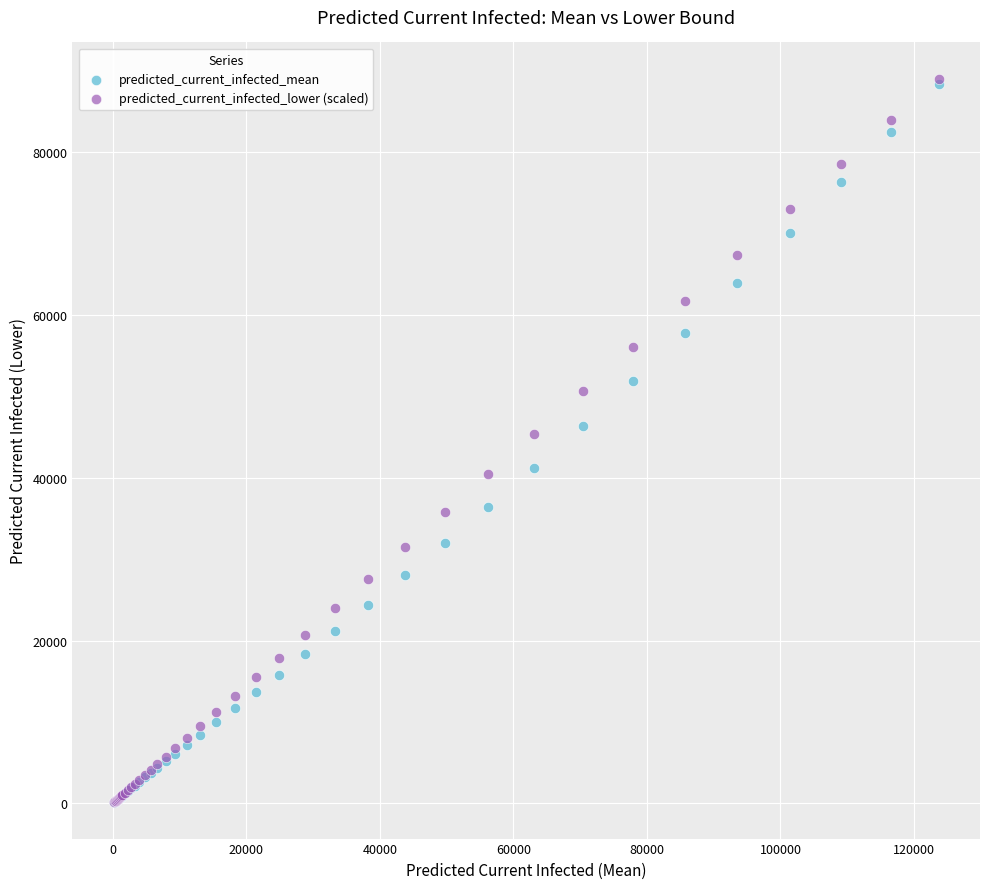

What are all the series names shown in the legend?

predicted_current_infected_mean, predicted_current_infected_lower (scaled)